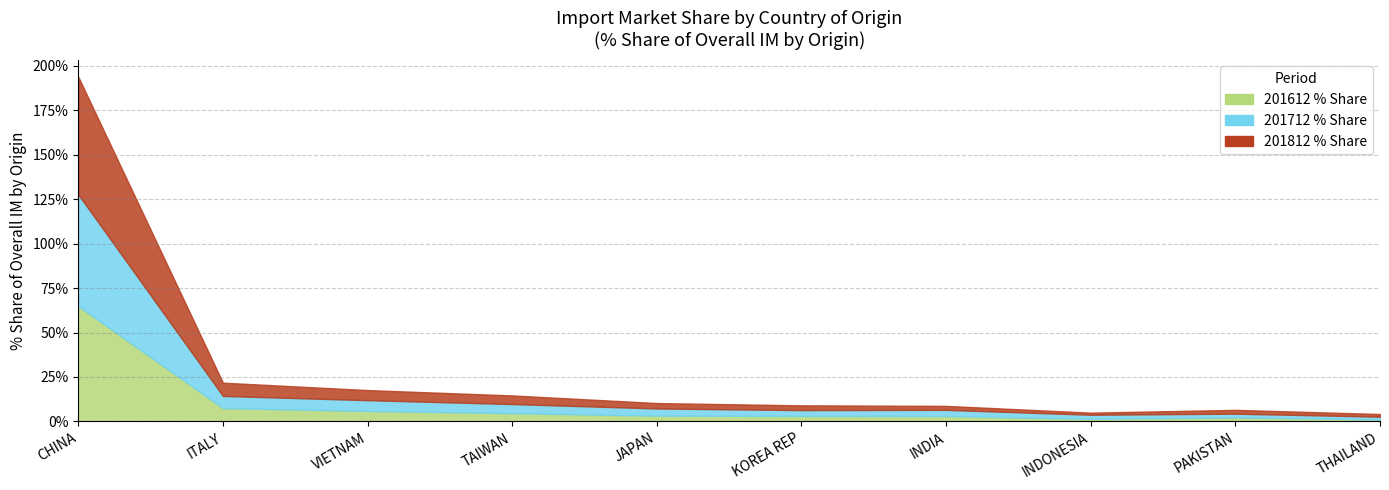

Reading right to left, list all the values displayed in this chart.

201612_% Share of overall IMbyO: 1.1	2.3	1.4	3.1	3.1	3.3	4.7	5.9	7.5	64.9
201712_% Share of overall IMbyO: 2.7	4.4	3.8	6.5	6.4	7.3	9.8	12.0	14.4	127.6
201812_% Share of overall IMbyO: 4.2	6.5	4.9	8.8	9.1	10.3	14.6	17.6	21.8	193.8